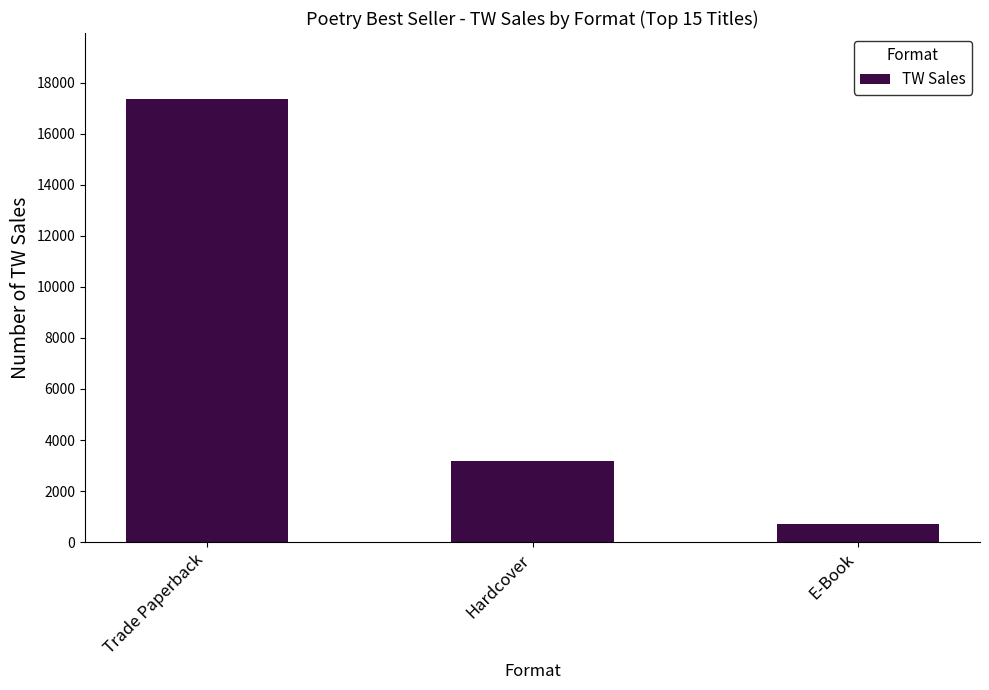

How many series are shown in this chart?

1